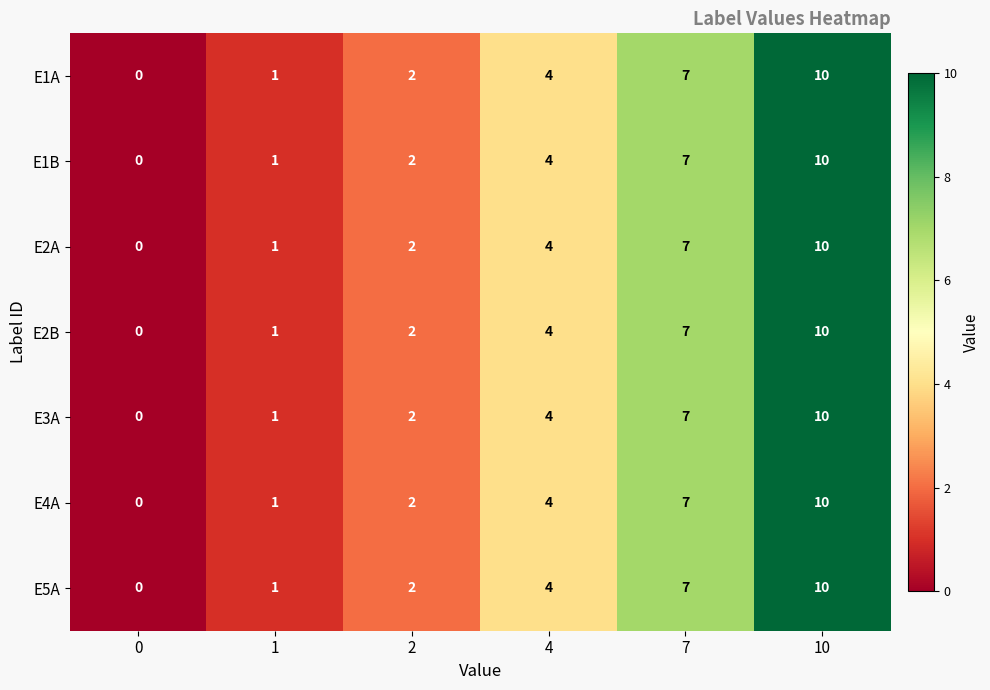

The E2A series shows 0 at 0. True or false?

True